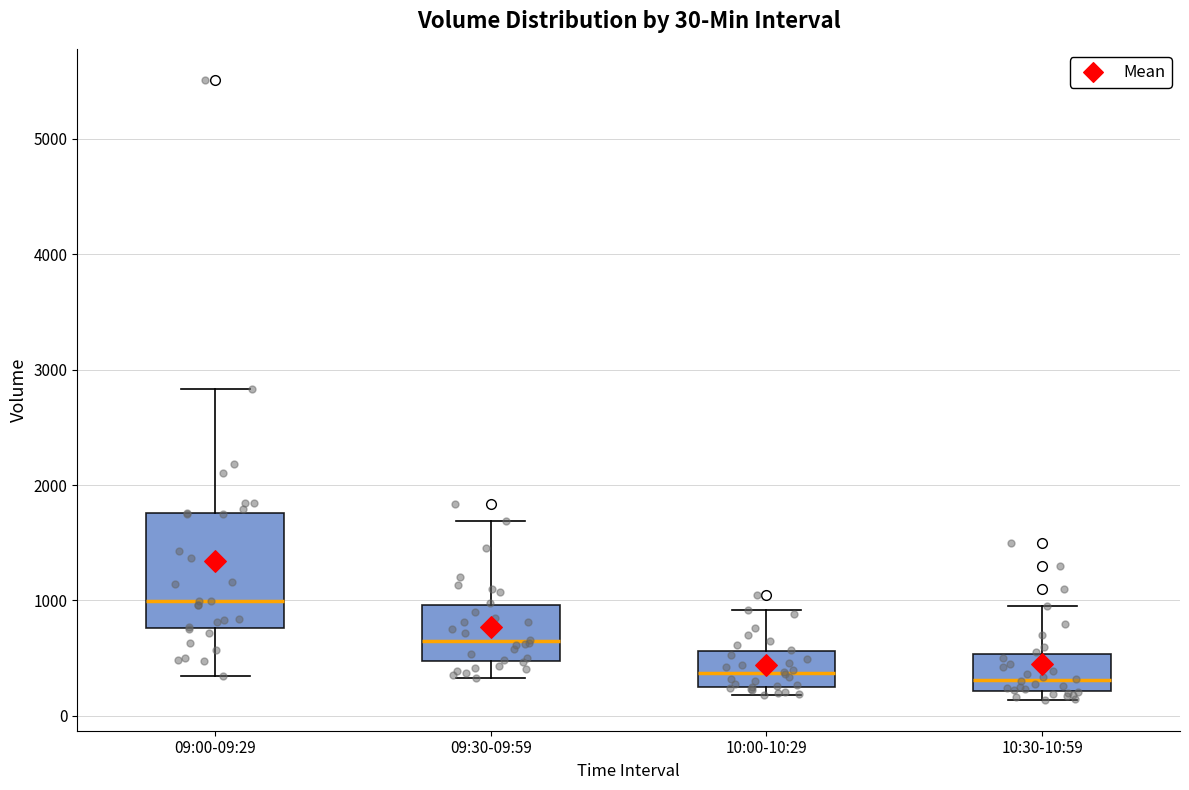

Which box is the tallest, from its lower edge to its upper edge?

09:00-09:29